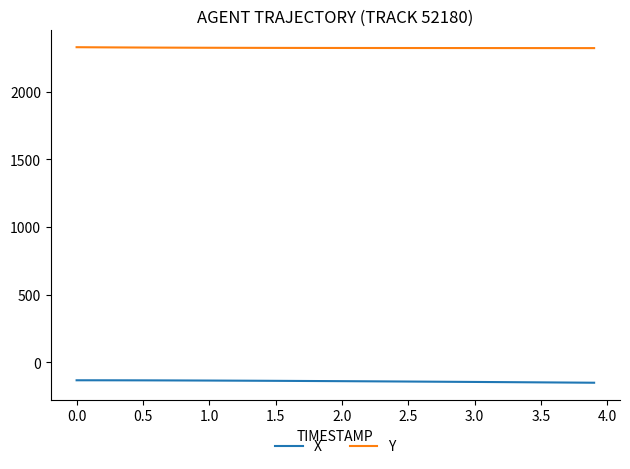

Does the chart display data point markers on the line(s)?

No